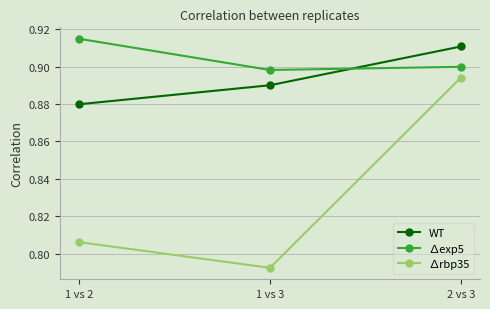

What is the label of the 3rd point from the right?

1 vs 2